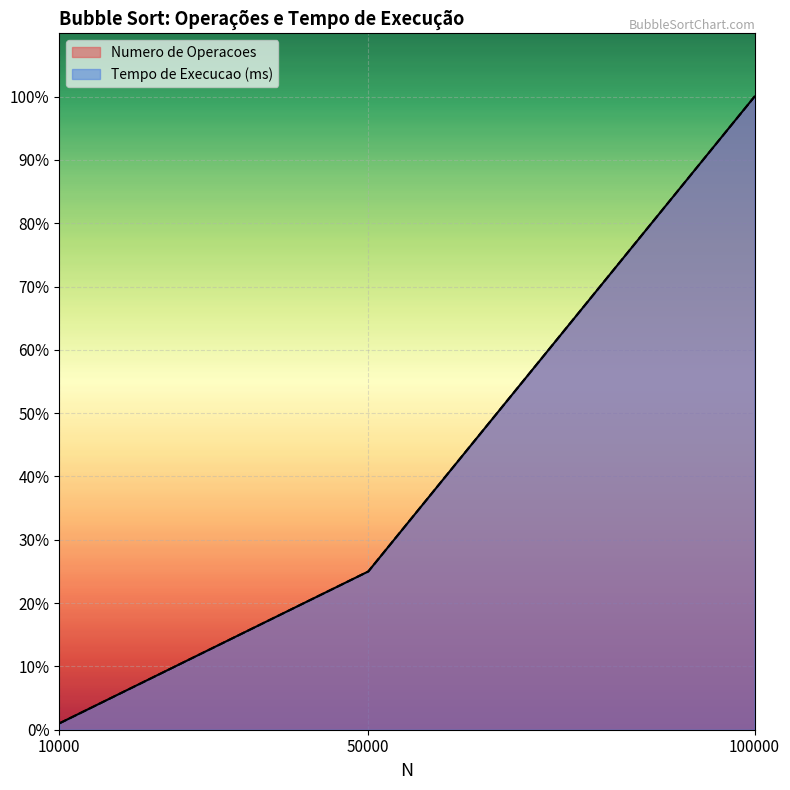

Which has a higher value, 100000 or 50000?

100000